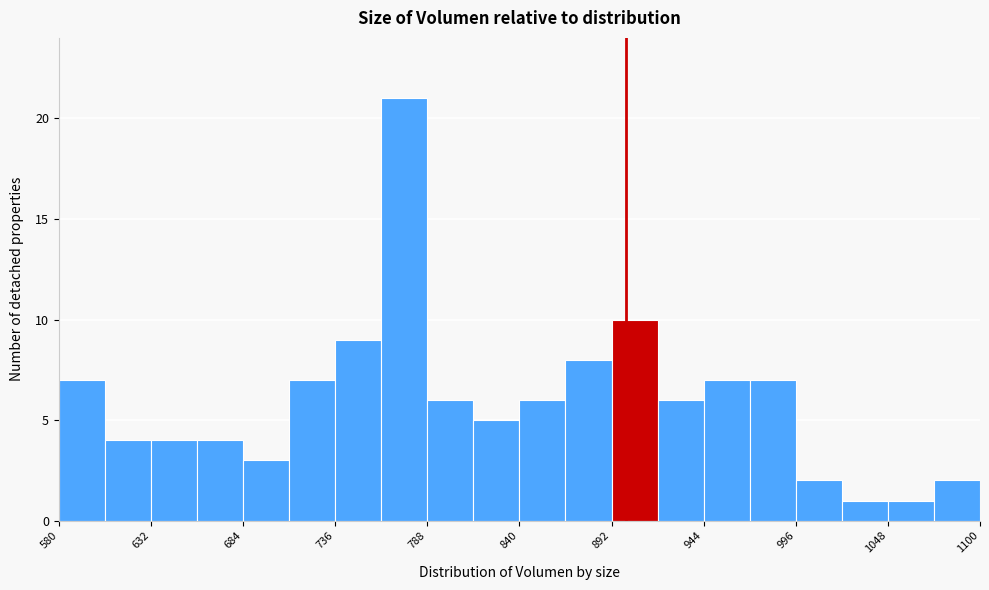

Around what value on the x-axis is the tallest bar? Give the approximate position of its centre, as read against the axis.

770